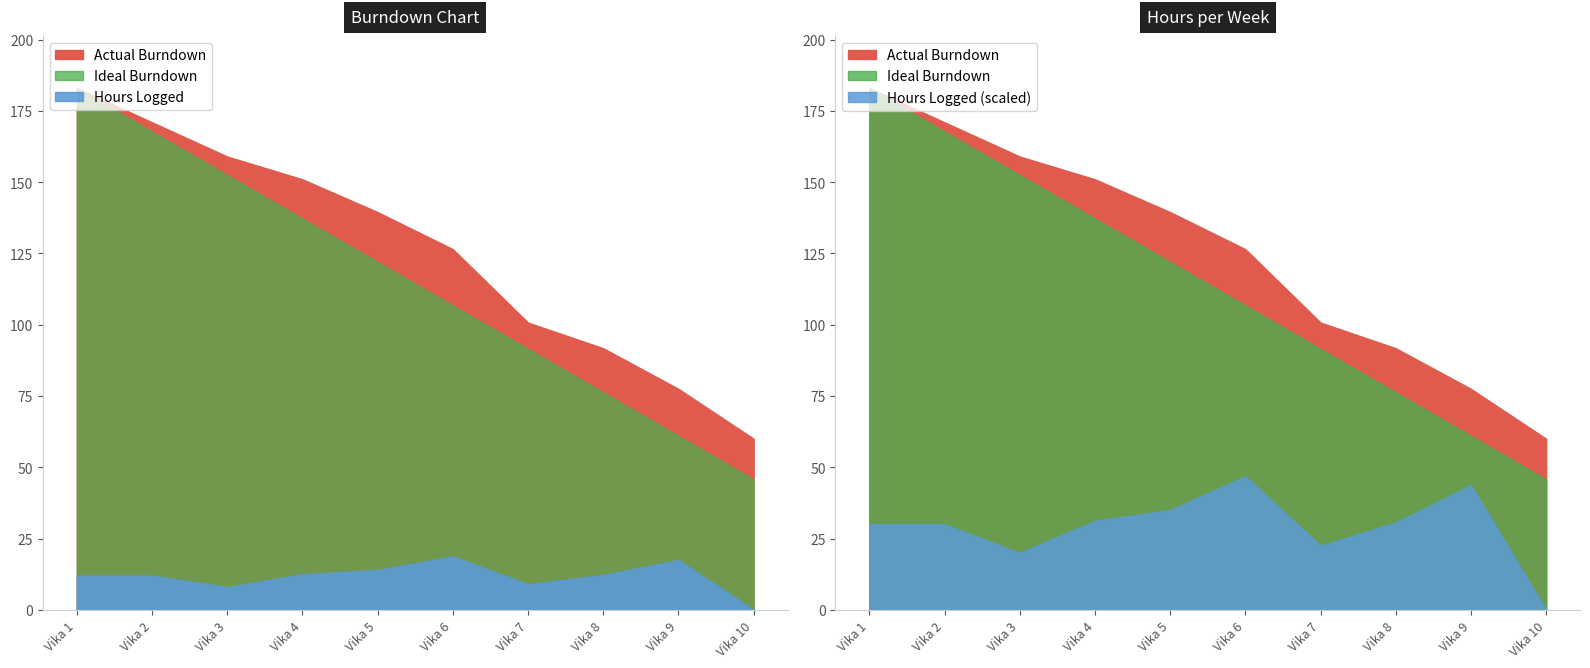

What is the value of the Ideal Burndown point at the 10th from the left?

45.8